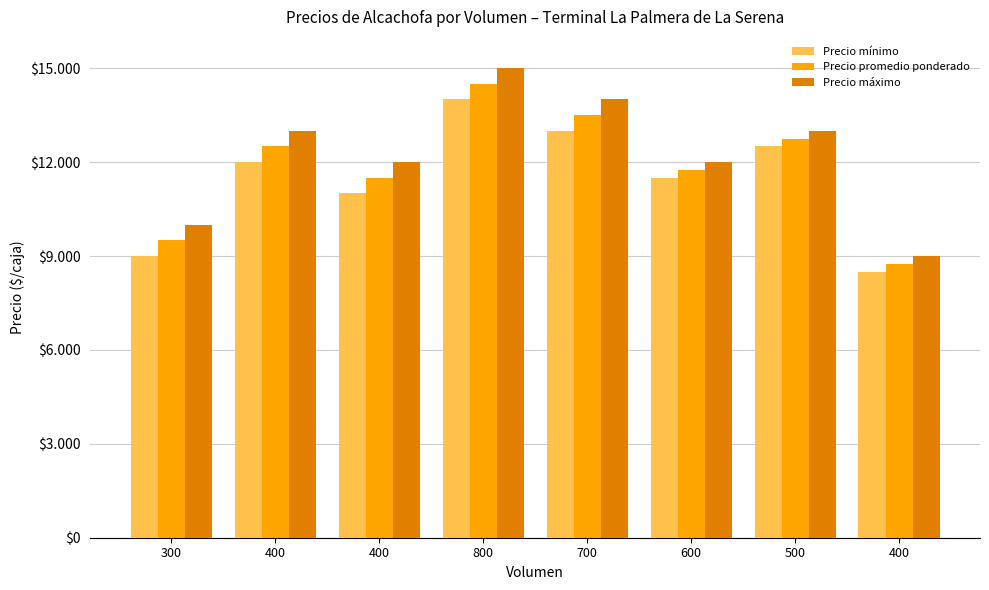

Does the chart contain stacked bars?

No